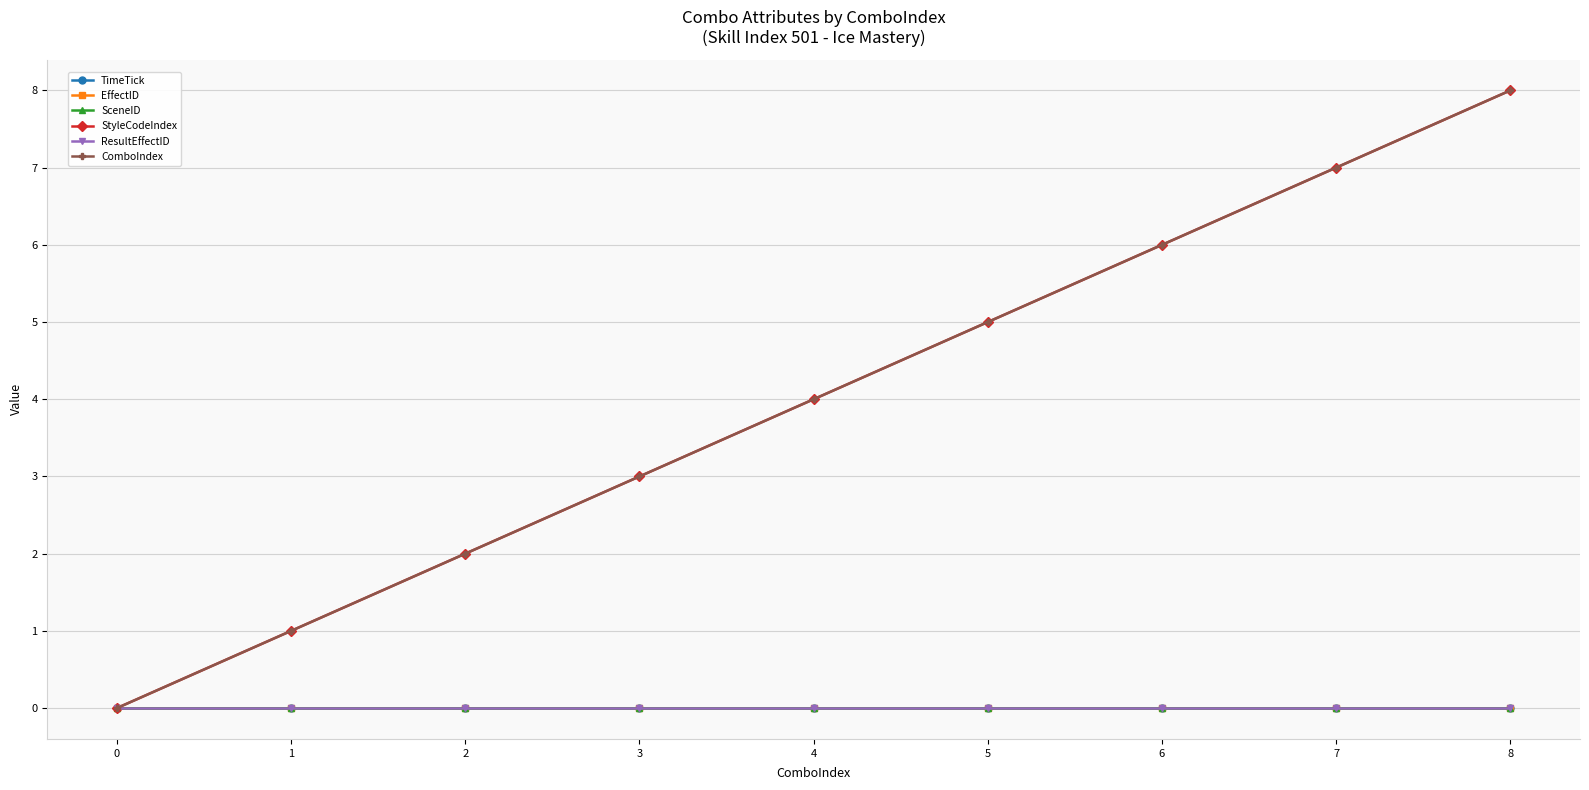

Does the chart have visible grid lines?

Yes